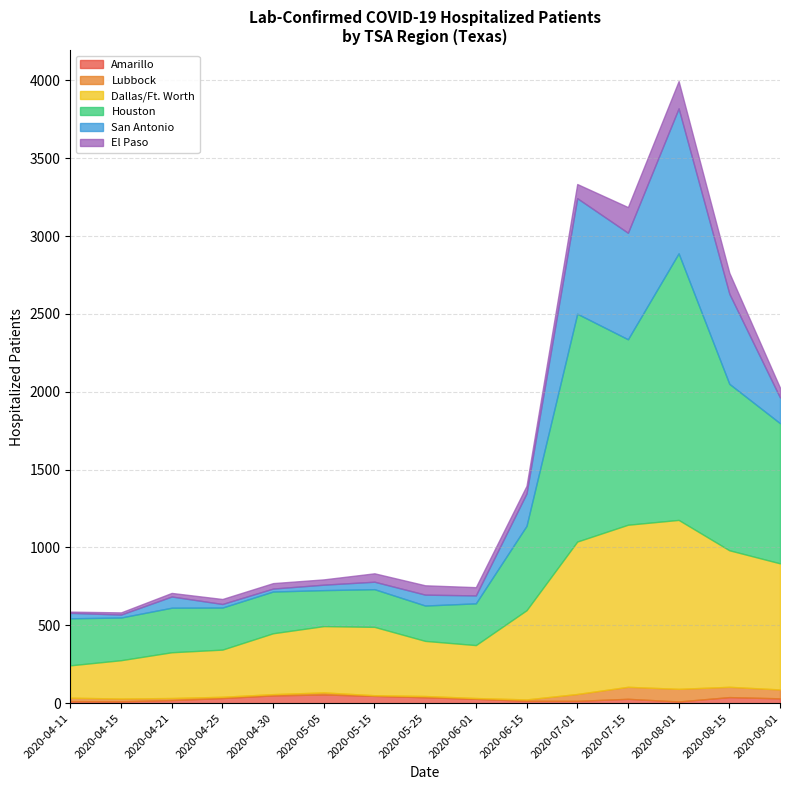

At which category is the sum across all series the highest?

2020-08-01